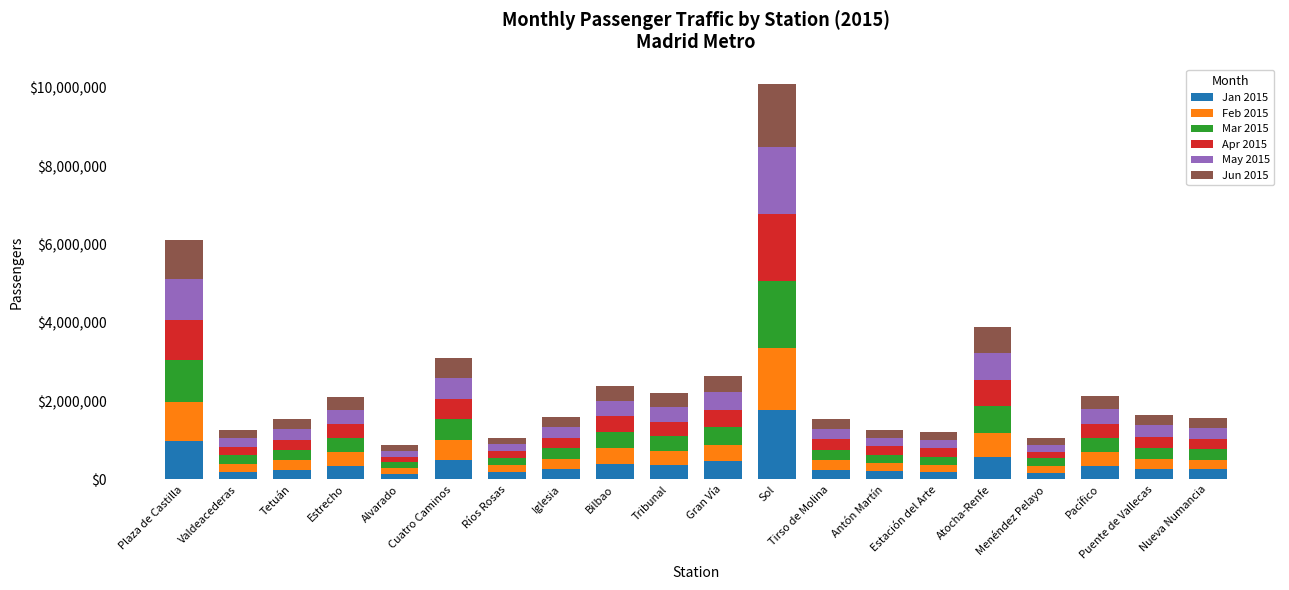

Does the chart contain stacked bars?

Yes